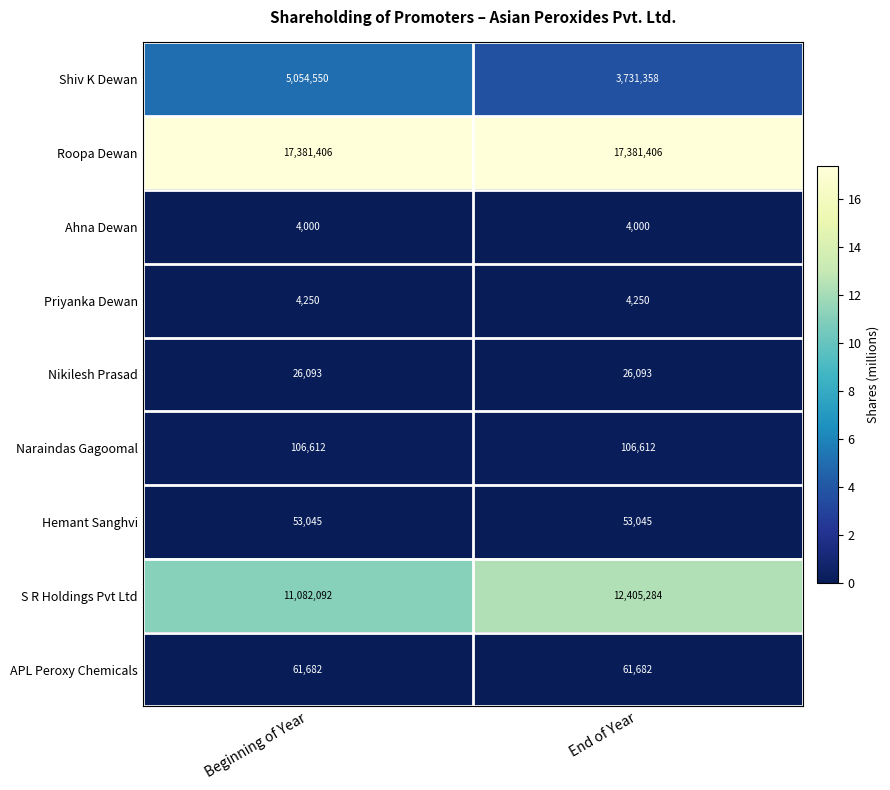

Reading left to right, extract all data points from this chart.

Shiv K Dewan: 5054550	3731358
Roopa Dewan: 17381406	17381406
Ahna Dewan: 4000	4000
Priyanka Dewan: 4250	4250
Nikilesh Prasad: 26093	26093
Naraindas Gagoomal: 106612	106612
Hemant Sanghvi: 53045	53045
S R Holdings Pvt Ltd: 11082092	12405284
APL Peroxy Chemicals: 61682	61682